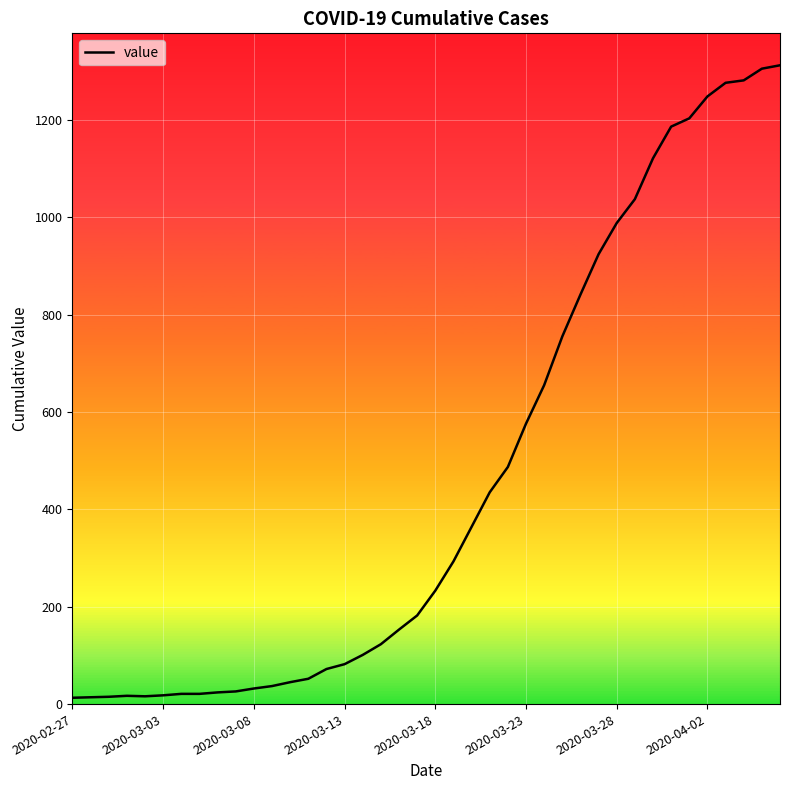

What is the maximum value shown in the chart?

1312